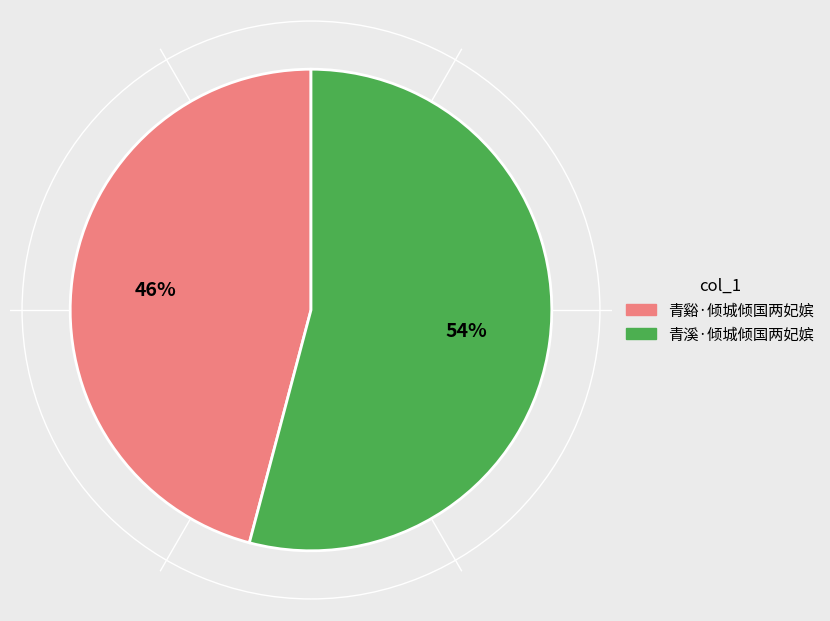

How many slices are in this pie chart?

2